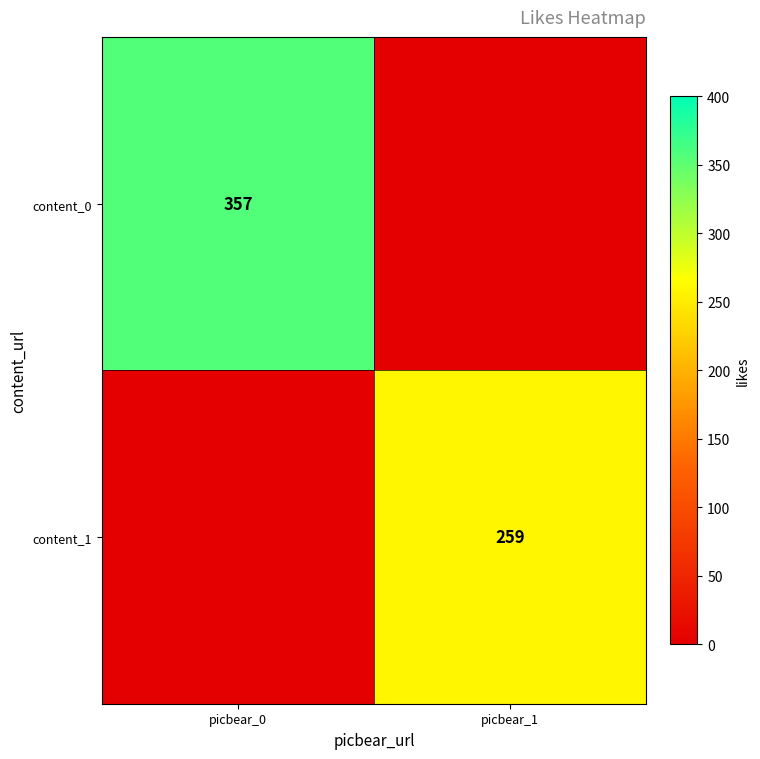

The value of content_1 at picbear_1 is 363. True or false?

False